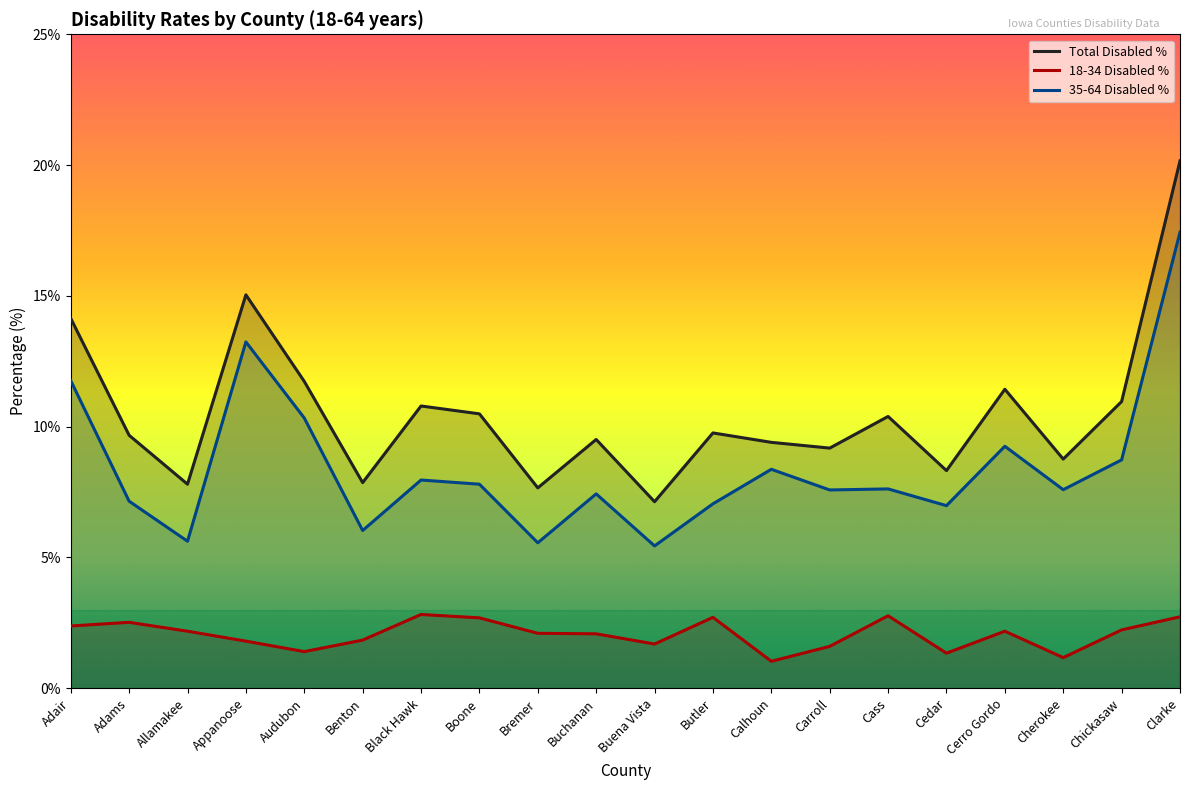

How many lines are shown in the chart?

3